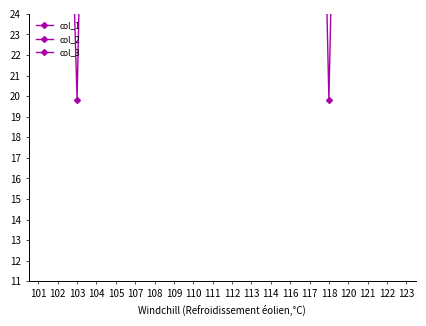

Which has a higher value, 116 or 102?

116